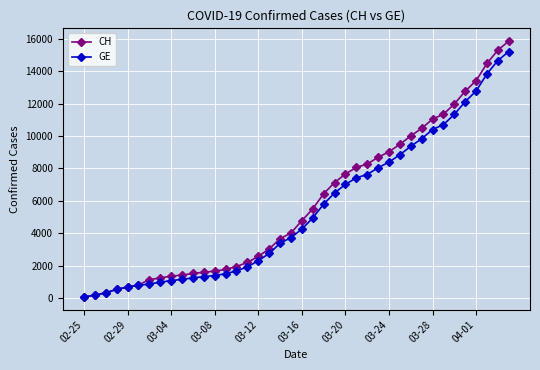

True or false: CH and GE intersect in this chart.

False